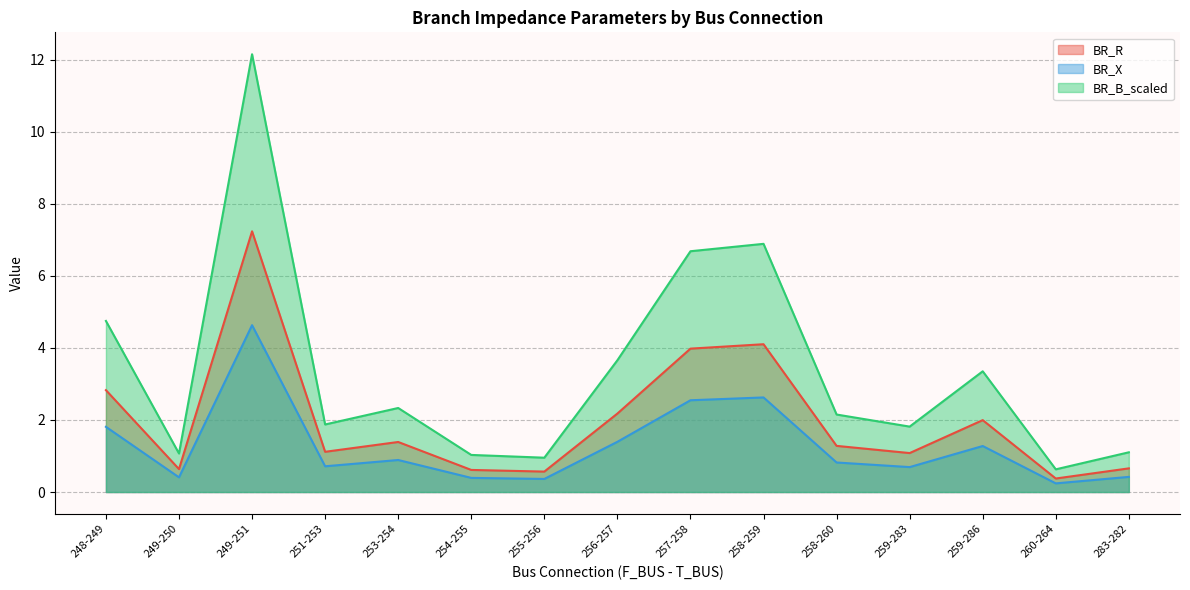

At how many categories does at least one series exceed 1?

13